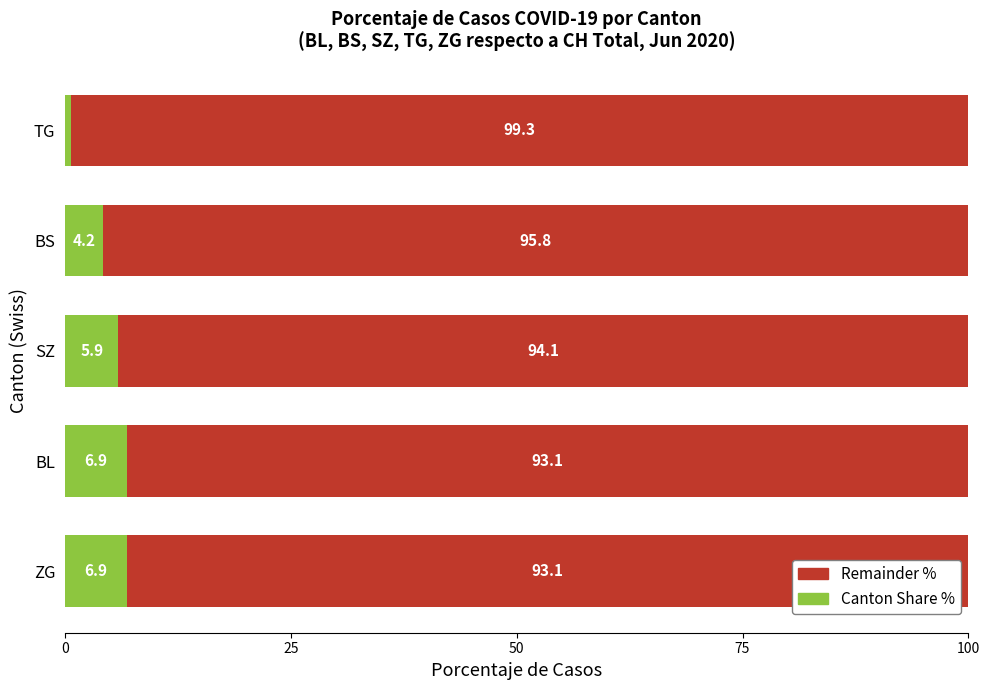

What is the total value across all series at TG?

100.0